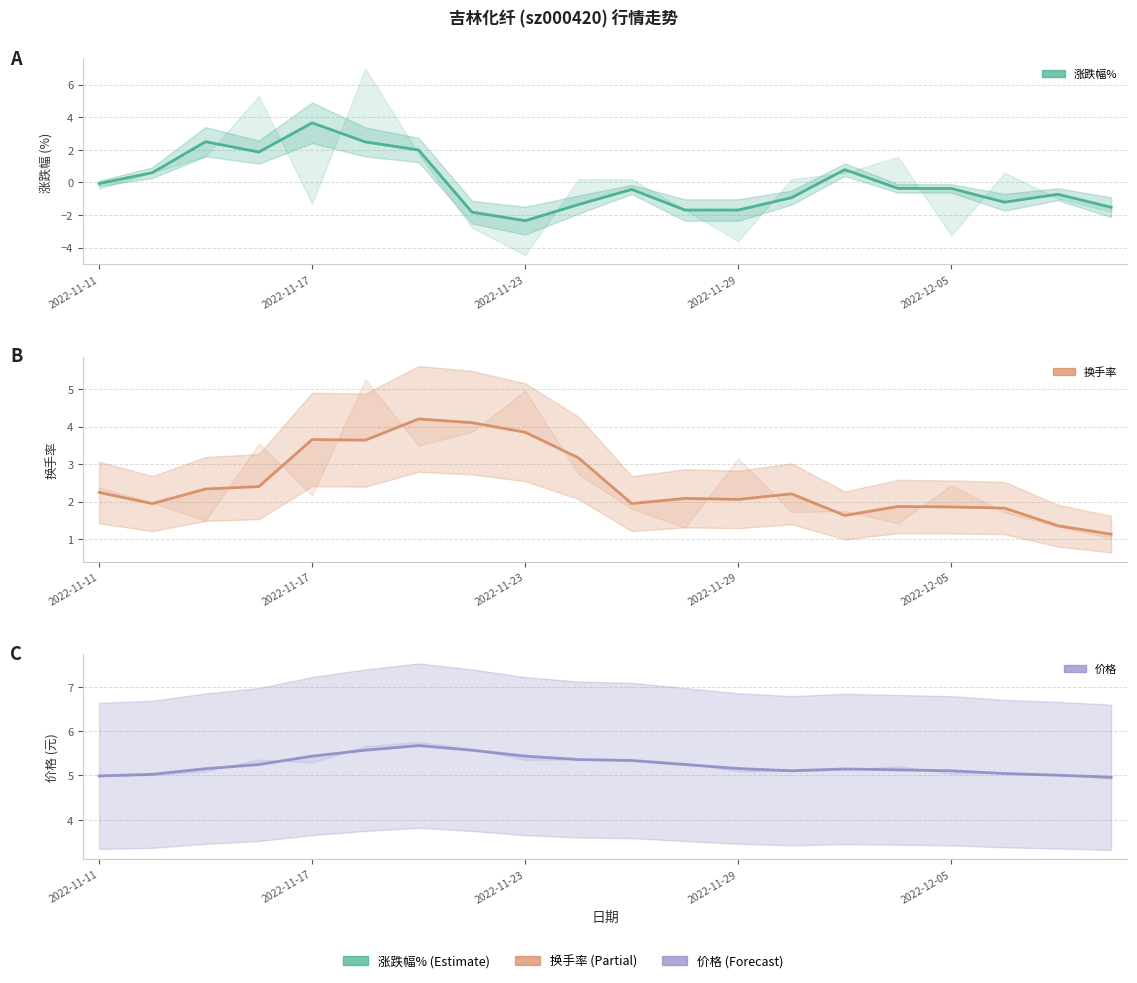

Reading left to right, transcribe all the data shown in this chart.

涨跌幅%: -0.1	0.6	2.5	1.9	3.7	2.5	2.0	-1.8	-2.3	-1.4	-0.4	-1.7	-1.7	-0.9	0.8	-0.4	-0.4	-1.2	-0.7	-1.5
换手率: 2.2	1.9	2.3	2.4	3.7	3.6	4.2	4.1	3.8	3.2	1.9	2.1	2.1	2.2	1.6	1.9	1.9	1.8	1.4	1.1
价格: 5.0	5.0	5.2	5.2	5.4	5.6	5.7	5.6	5.4	5.4	5.3	5.2	5.2	5.1	5.1	5.1	5.1	5.0	5.0	5.0